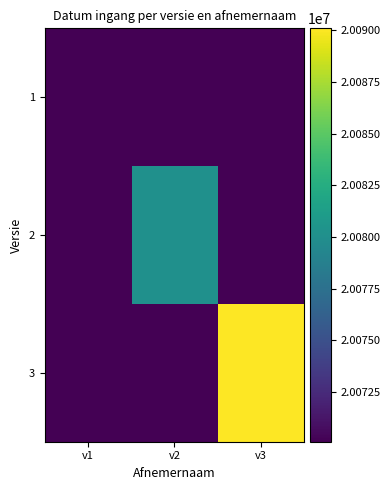

Rank the series by their average value, from highest to lowest.

3, 2, 1